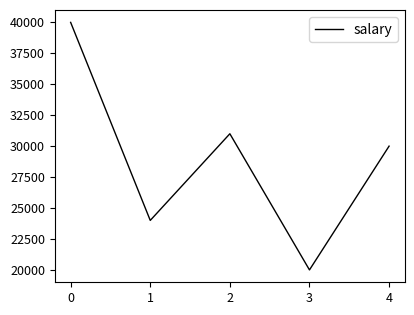

Where is the data nearest to the value 30000?

4